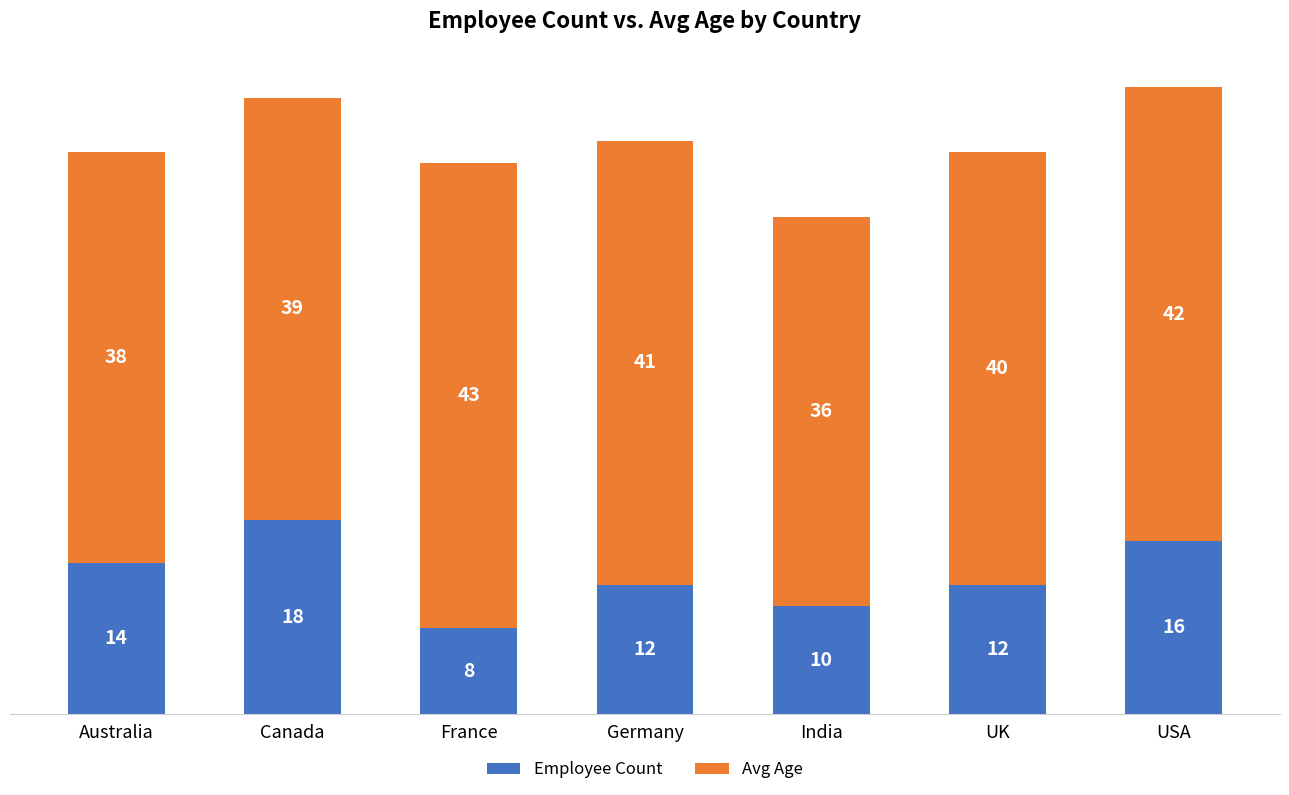

How many data points in Employee Count are less than 12?

2